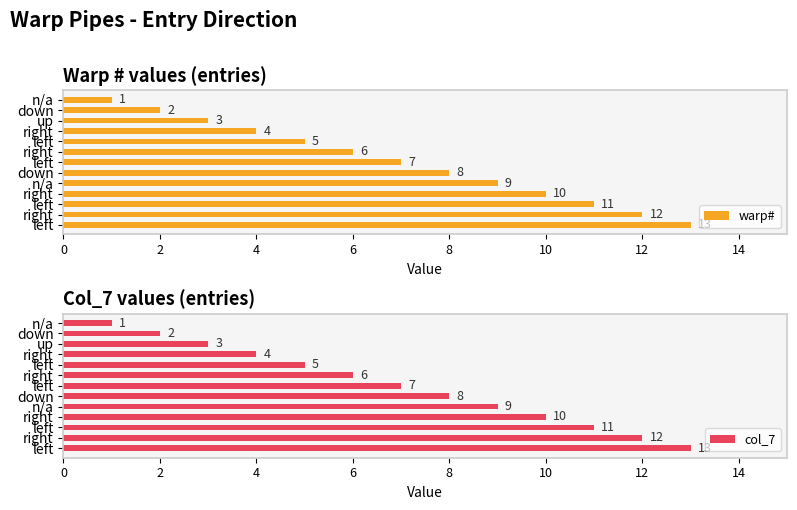

What is the lowest value of the col_7 series?

1